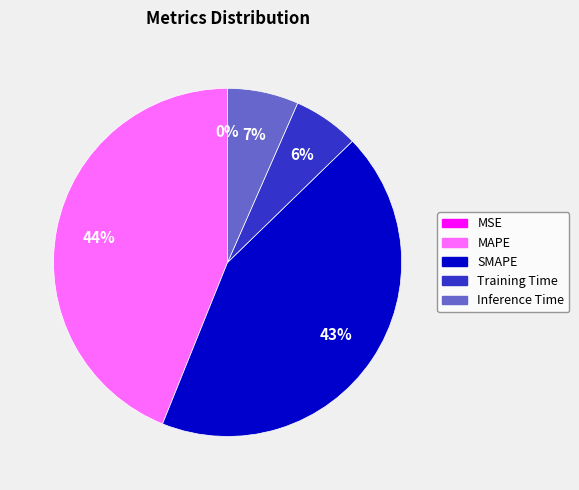

To the nearest percent, what is the difference between the largest and smallest slice percentages?

44%